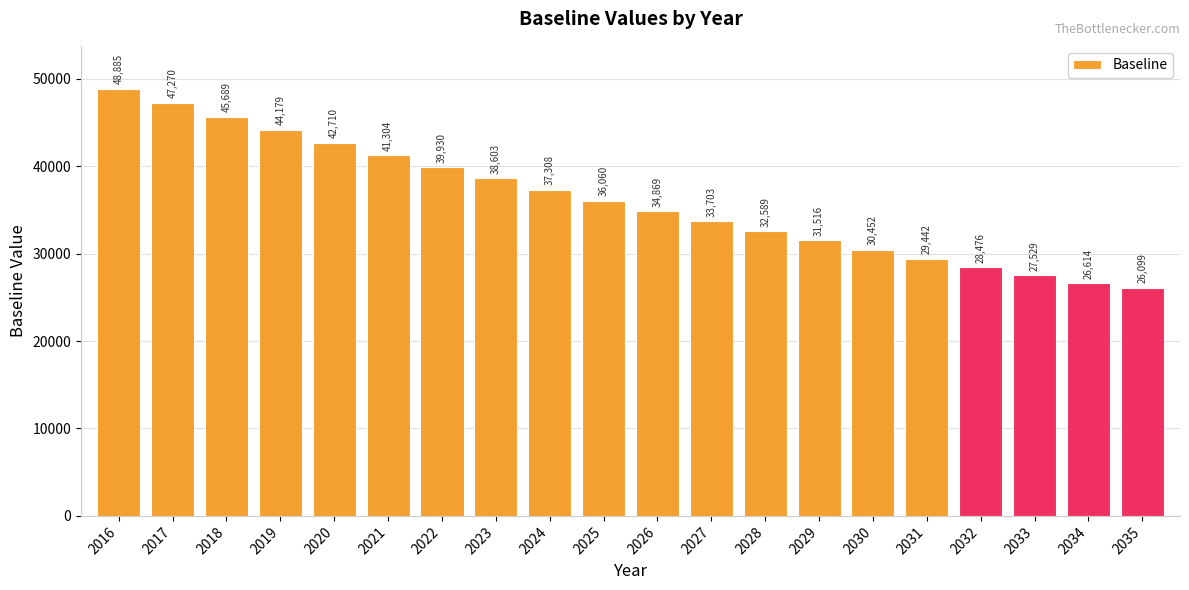

How many values exceed 36060?

10